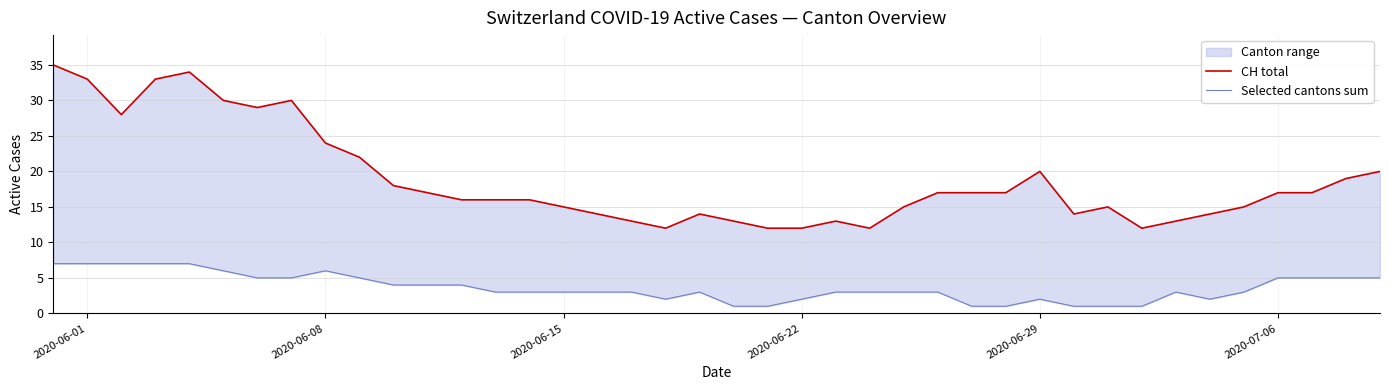

Which category has the highest value in the Selected cantons sum series?

2020-06-01